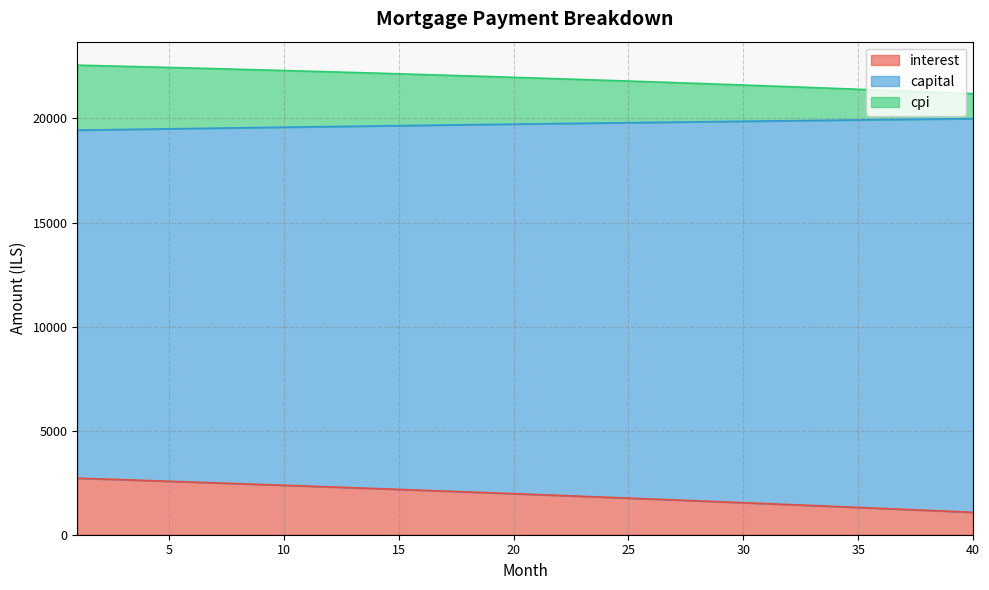

What is the greatest value displayed?

22560.1